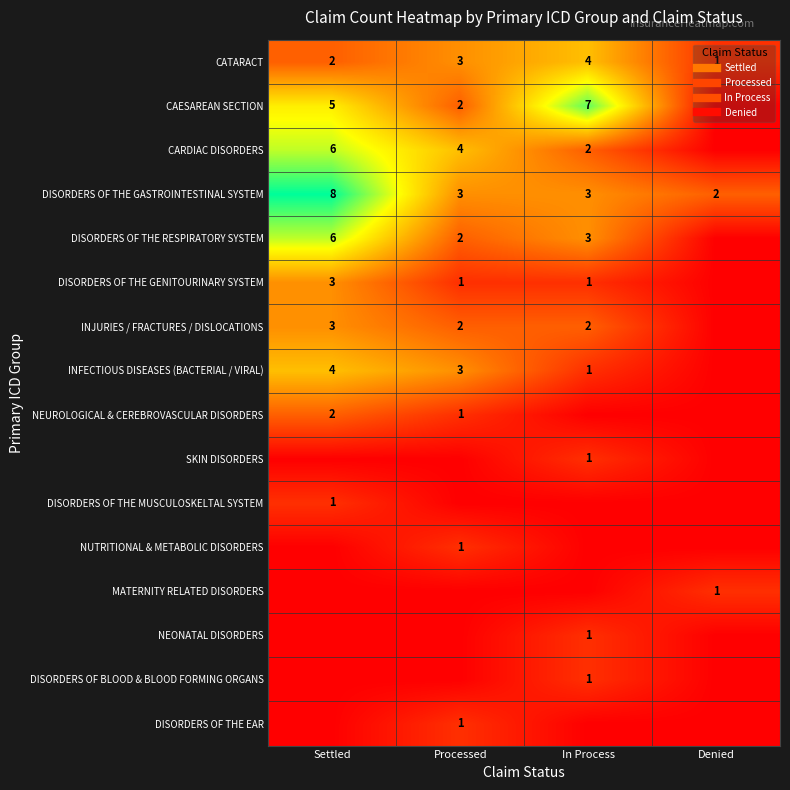

The value of INJURIES / FRACTURES / DISLOCATIONS at Settled is 3. True or false?

True